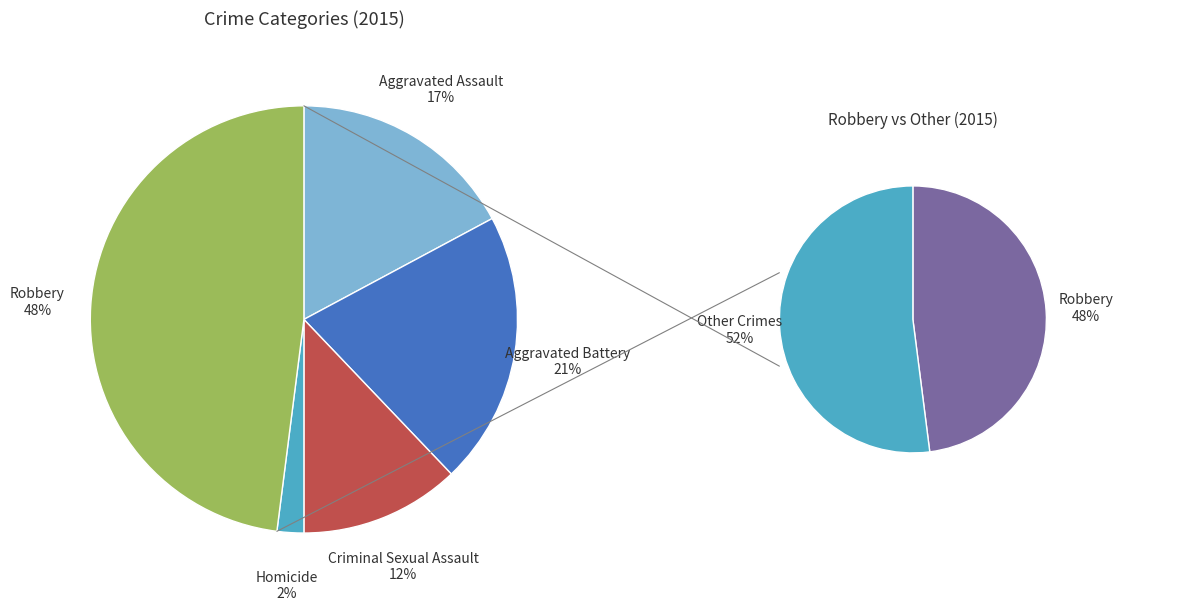

Between Homicide and Criminal Sexual Assault, which is larger?

Criminal Sexual Assault